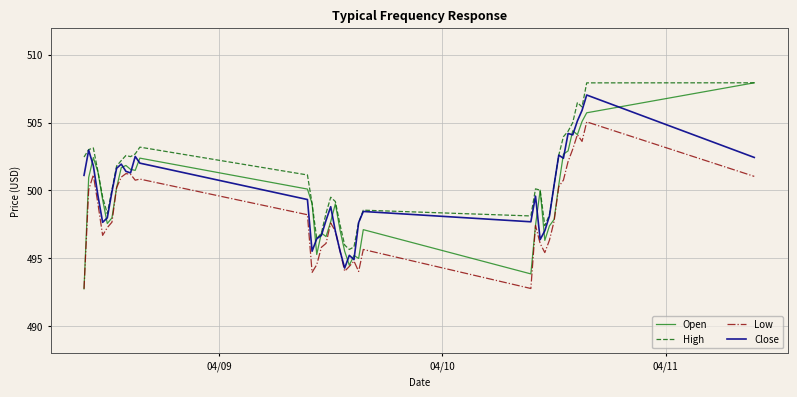

Which series has the largest range (max minus min)?

Open